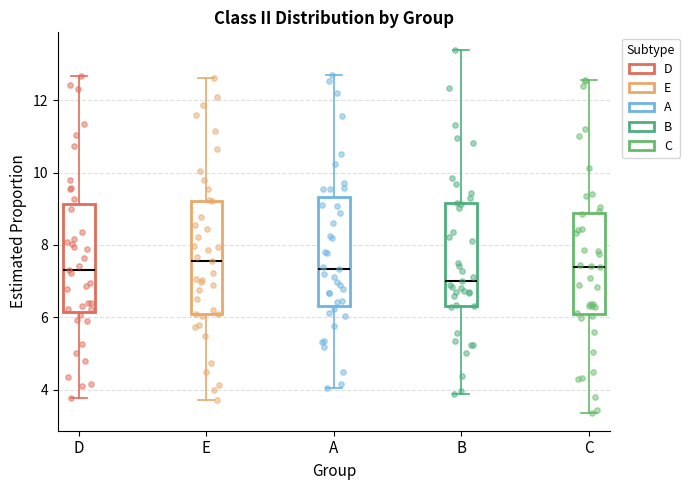

Reading left to right, read every box against the y-axis: the position of its median line, the range the box covers, and the ends of its whiskers. The values are not printed on the chart, so give them approximately, as read against the axis.

D: median 7.4, box 6.2 to 9.2, whiskers 3.8 to 12.6
E: median 7.6, box 6.0 to 9.2, whiskers 3.8 to 12.6
A: median 7.4, box 6.4 to 9.4, whiskers 4.0 to 12.6
B: median 7.0, box 6.4 to 9.2, whiskers 3.8 to 13.4
C: median 7.4, box 6.0 to 8.8, whiskers 3.4 to 12.6